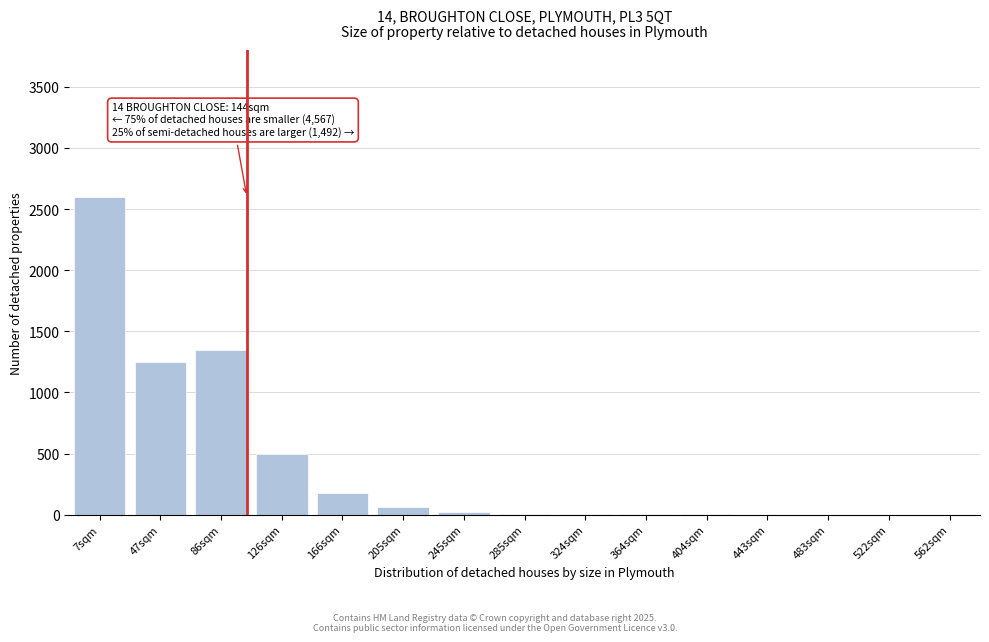

The value at 126sqm is 728. True or false?

False